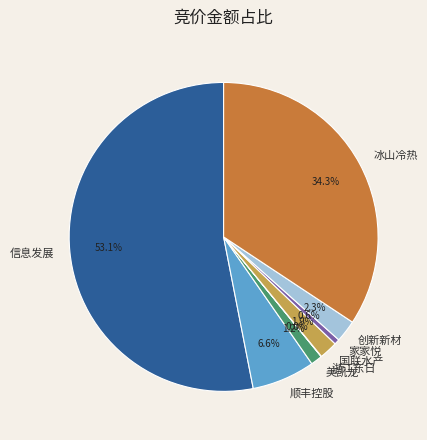

What portion of the pie excludes 美凯龙?

98.8%